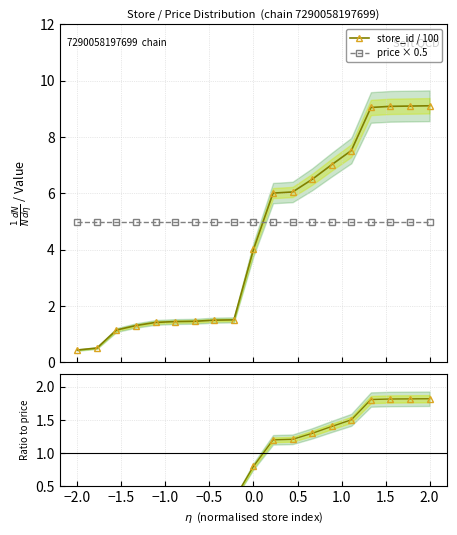

Which series ends up on top after the final intersection of price × 0.5 and store_id / 100?

store_id / 100